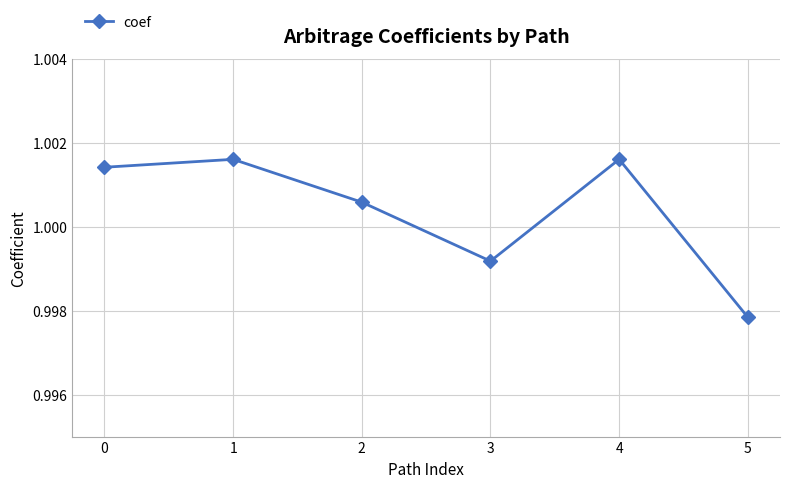

True or false: the data shows 0.3 at 2.

False